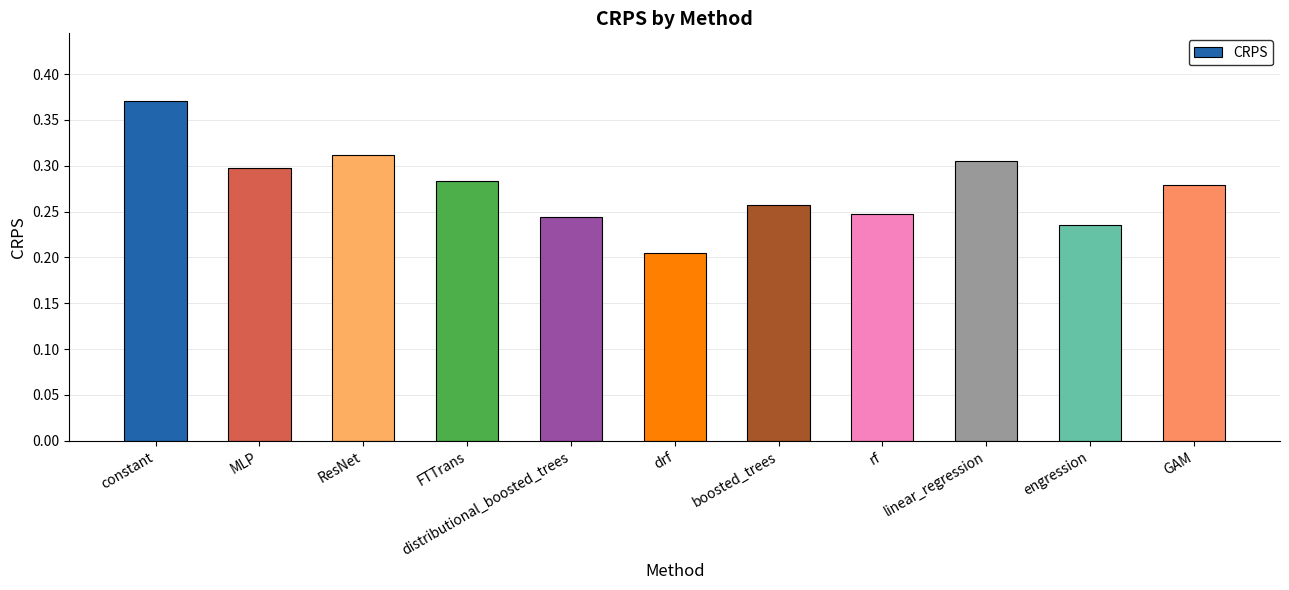

Where is the data nearest to the value 0?

drf